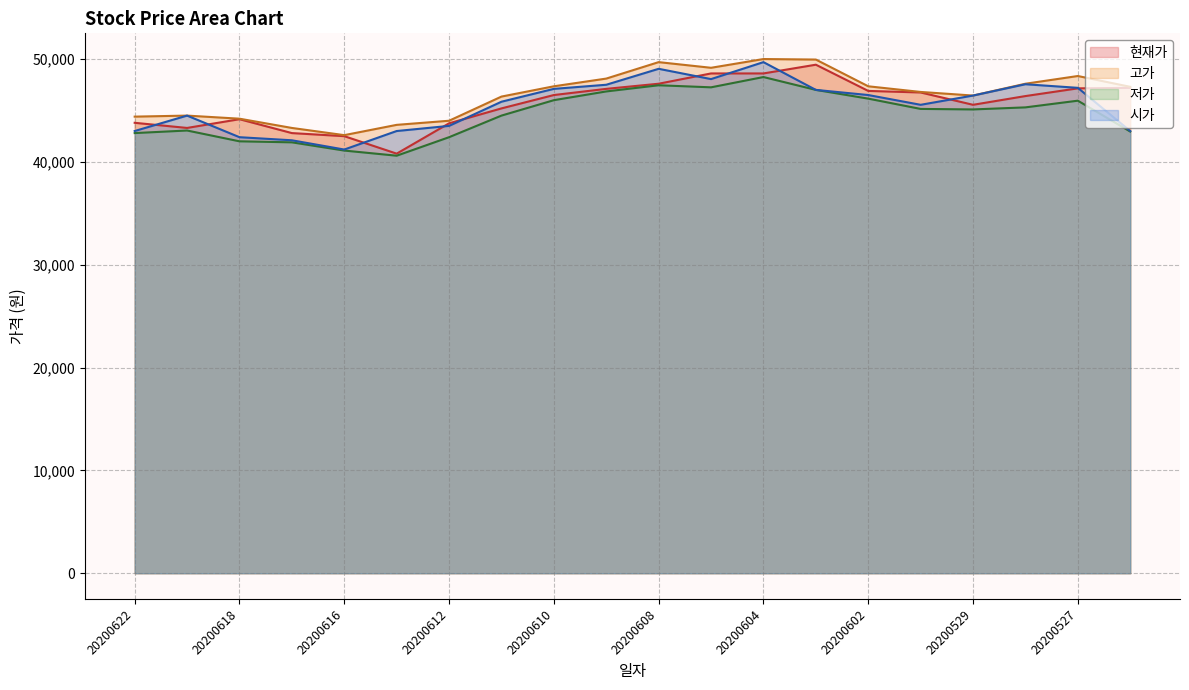

Is it true that 시가 equals 42100 at 20200617?

True